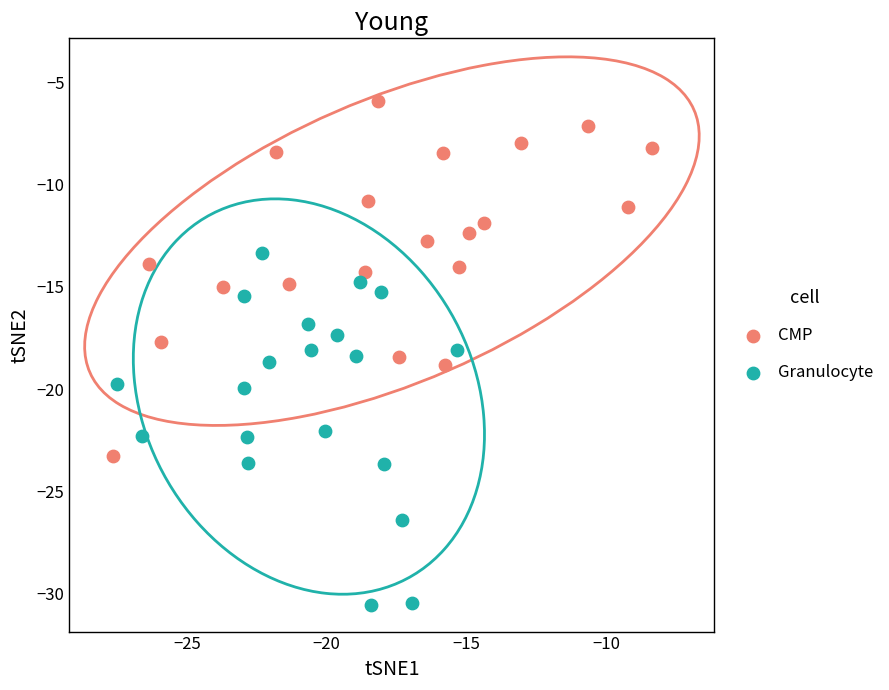

Which series reaches the maximum Y coordinate?

CMP